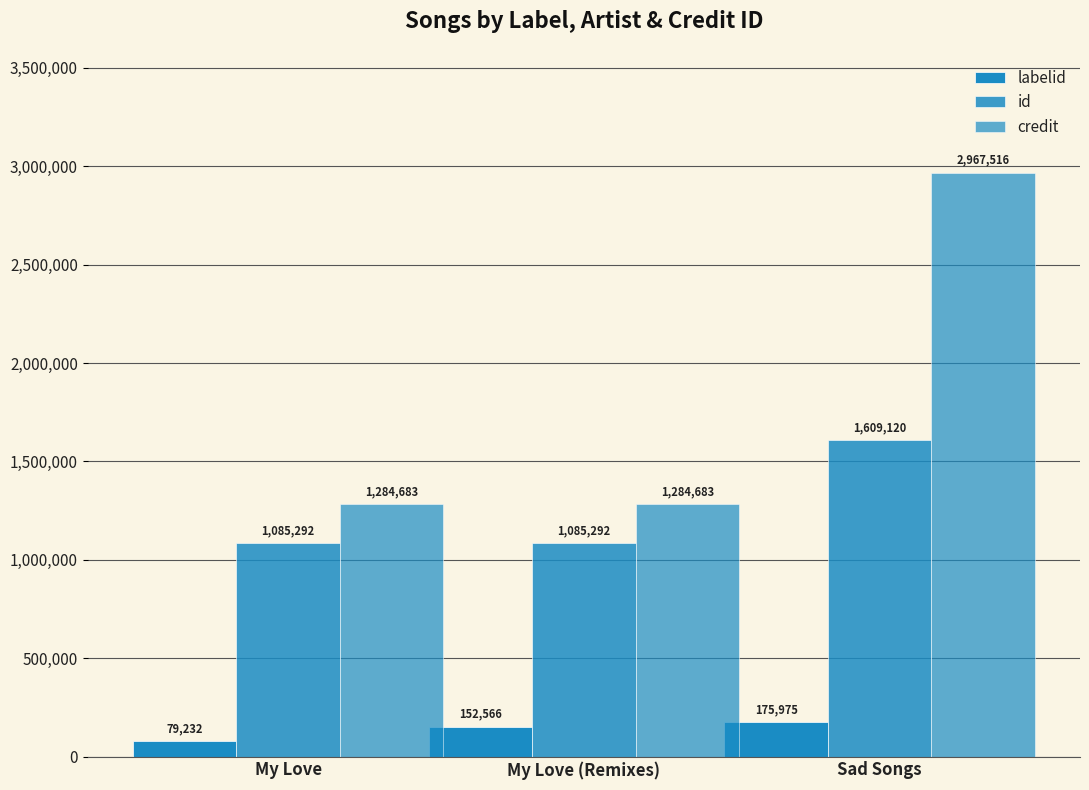

True or false: labelid has a value of 270026 at My Love (Remixes).

False